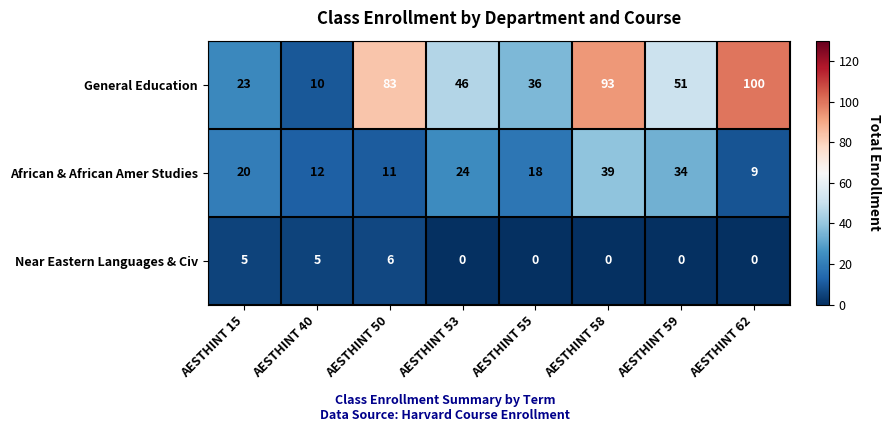

Is it true that General Education equals 23 at AESTHINT 15?

True